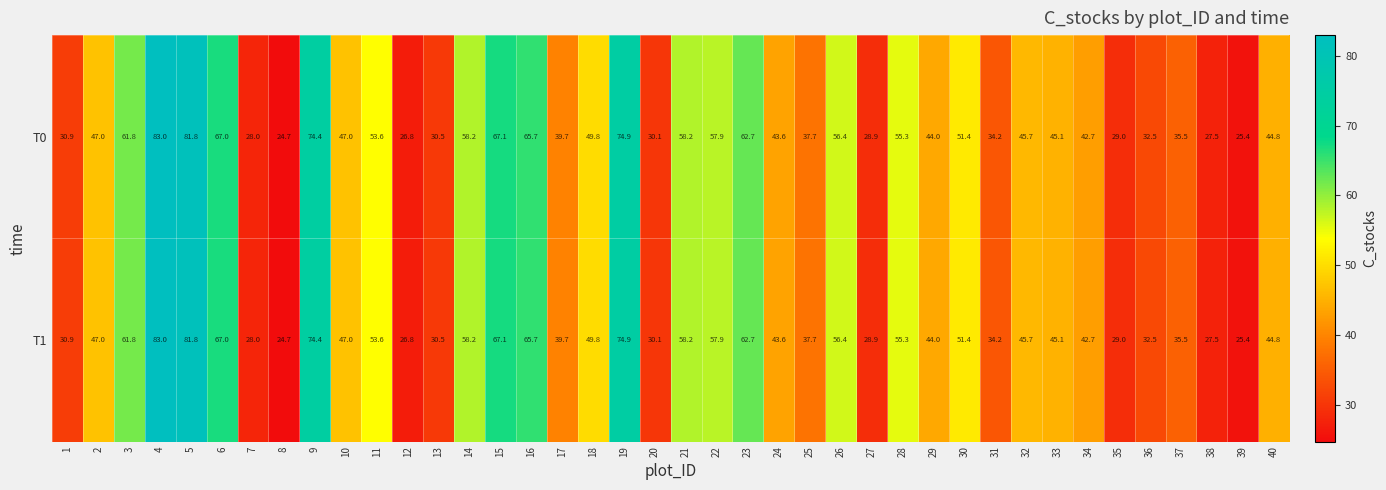

What is the smallest value displayed?

24.7